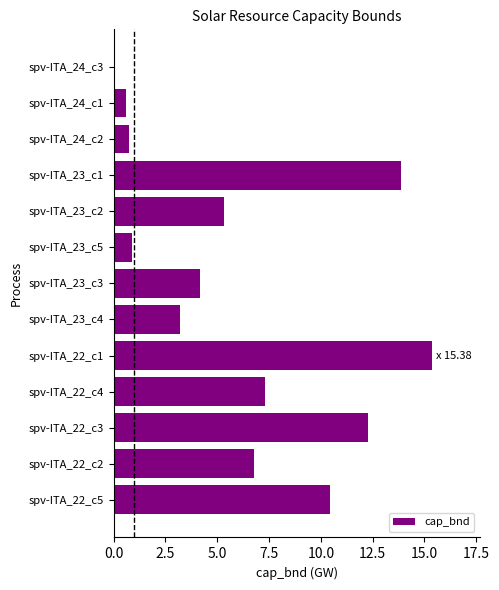

What is the sum of all values?

80.9